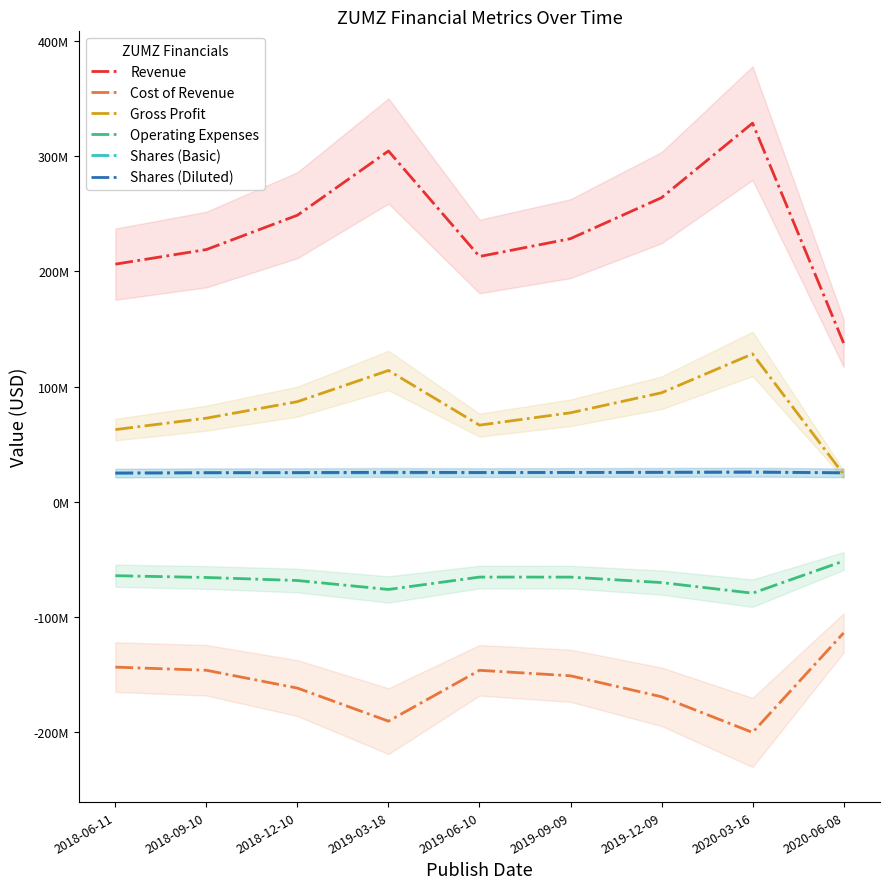

At which label is Shares (Basic) closest to 25055500?

2020-06-08